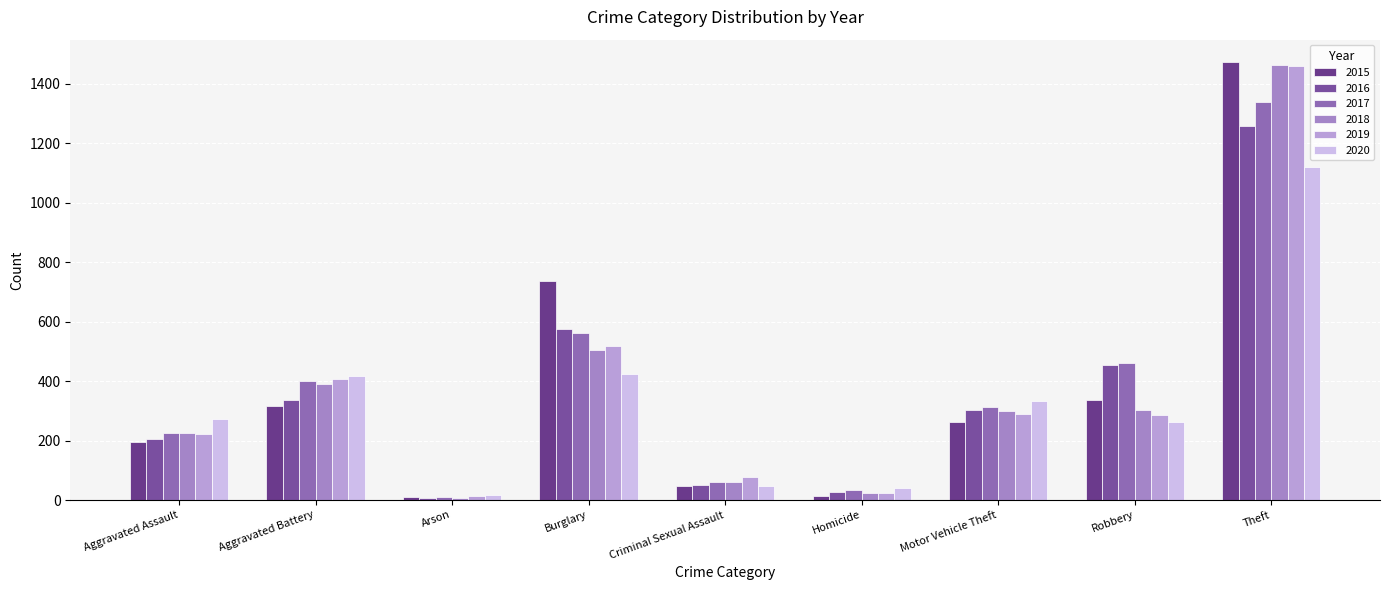

Where is 2019 nearest to the value 735?

Burglary